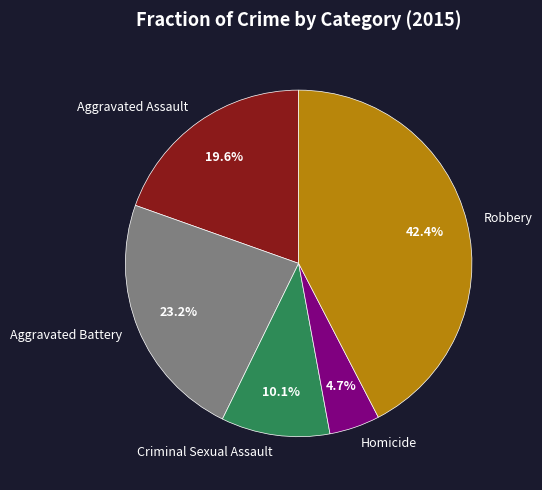

The Homicide slice represents 5% of the pie. True or false?

True